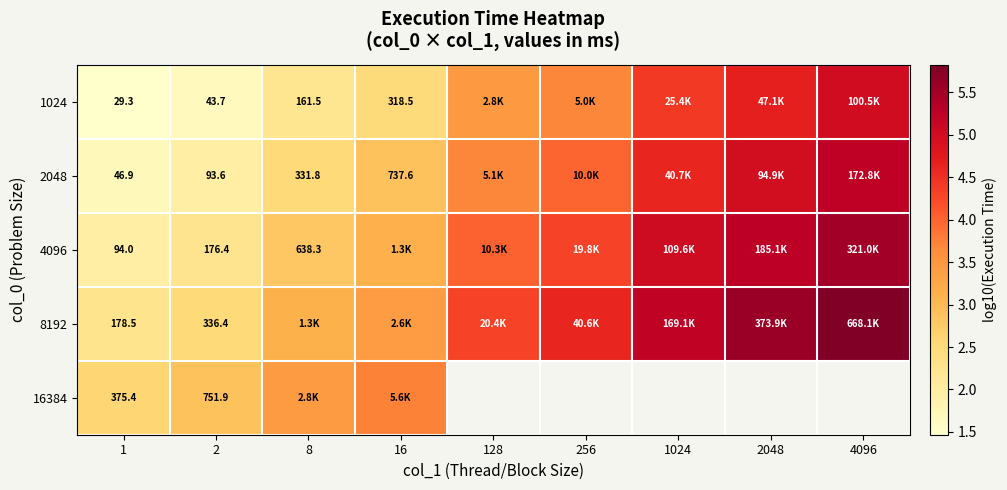

How many data points in 2048 are above 3?

5